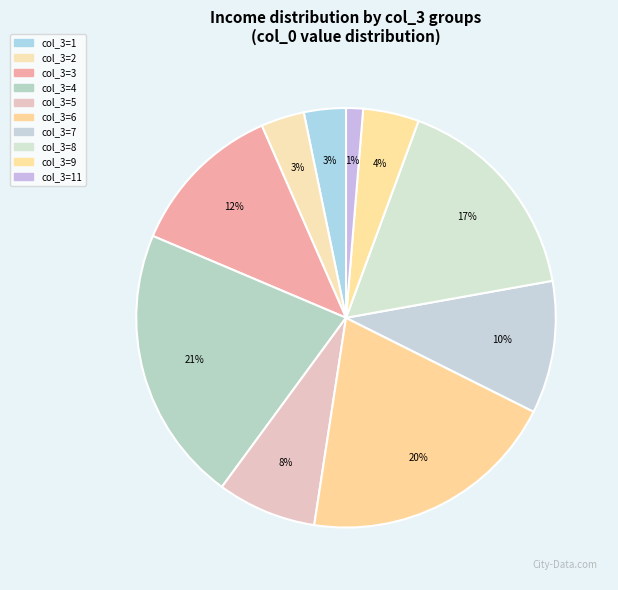

Count the number of slices in the pie.

10